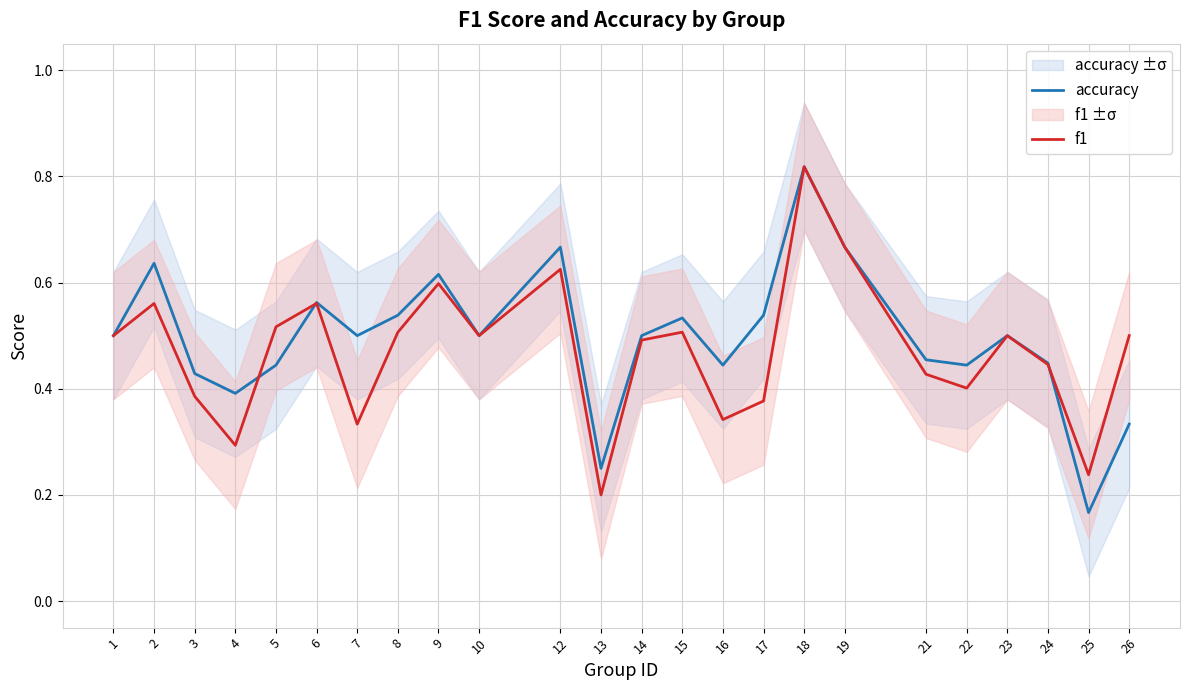

The f1 series shows 0.4 at 24. True or false?

True